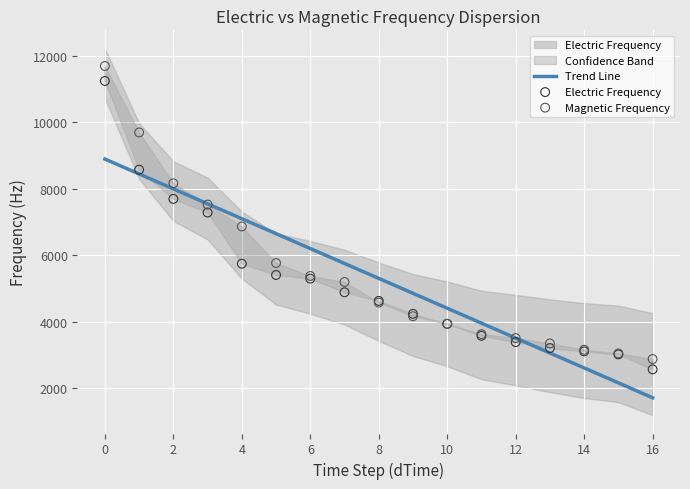

Which series has the largest total across all categories?

Magnetic Frequency